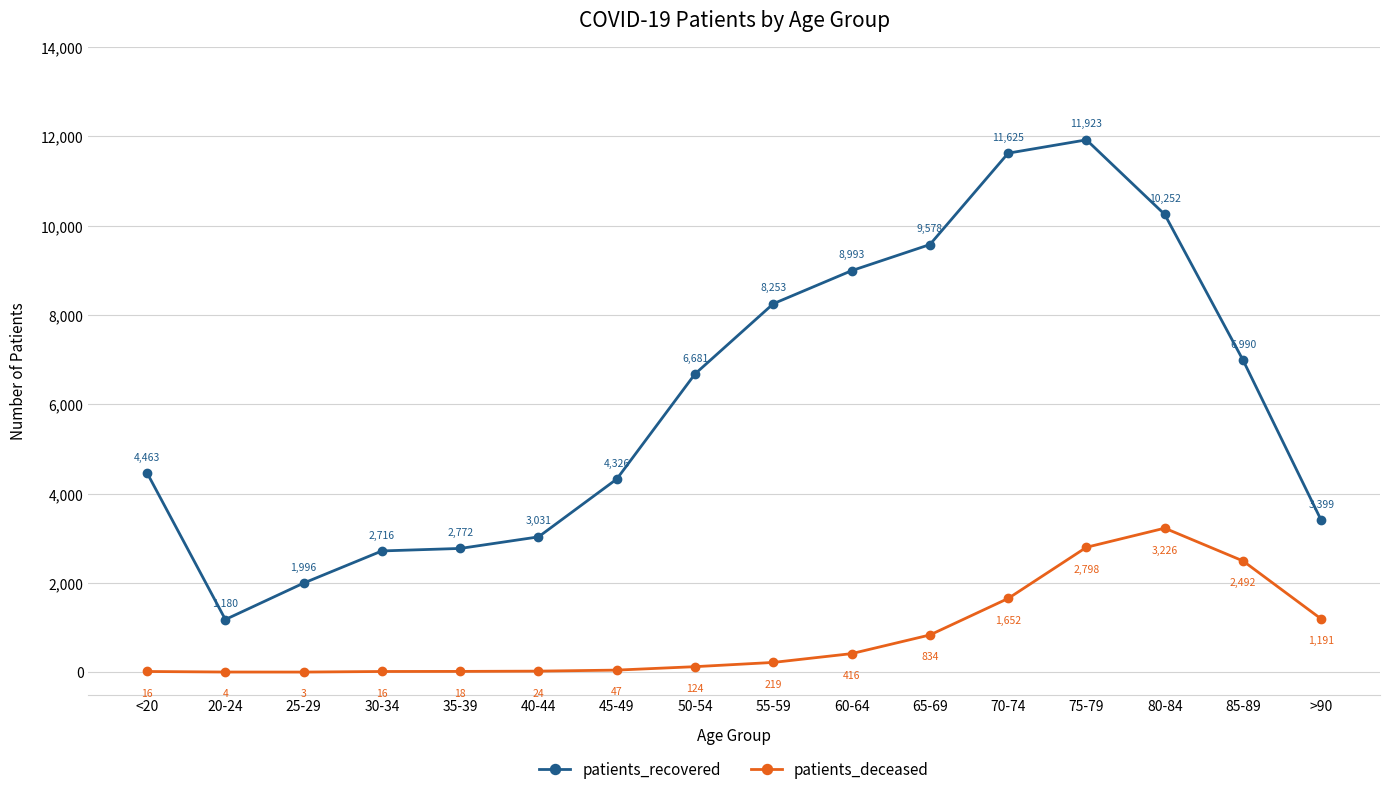

How many lines are shown in the chart?

2